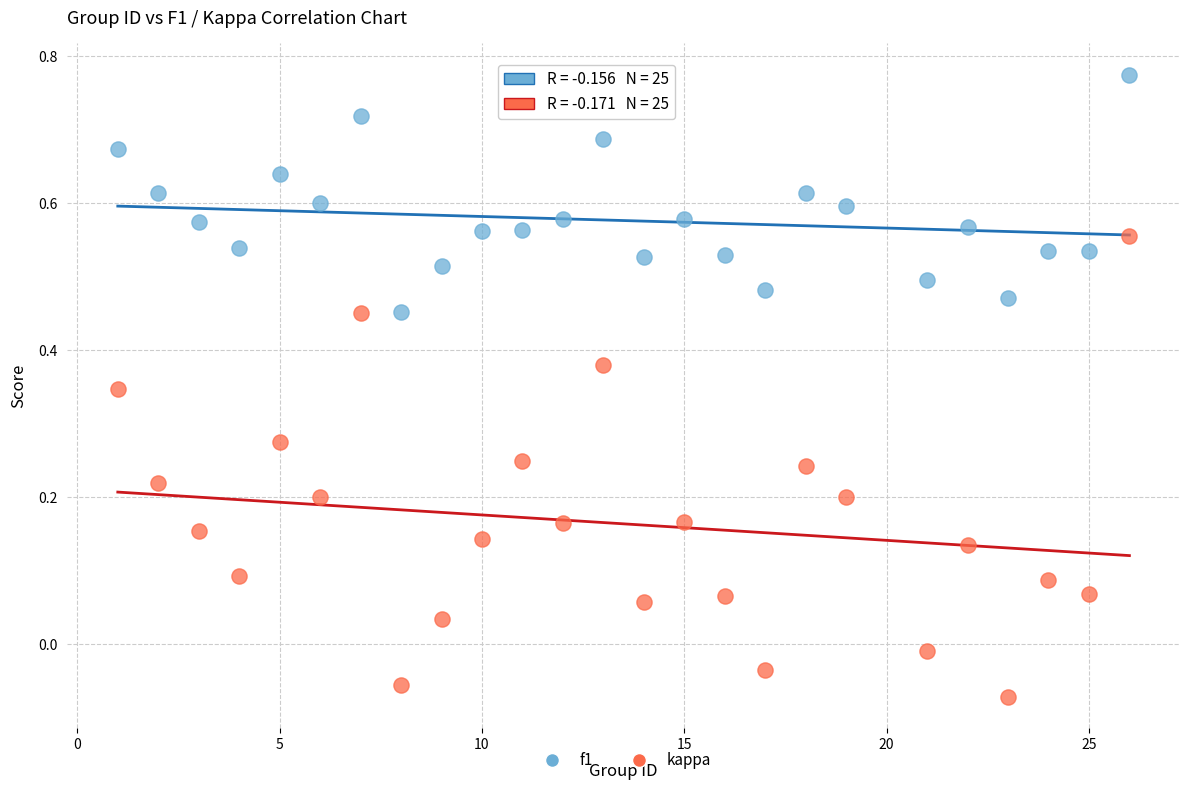

Which series contains the highest Y value?

f1